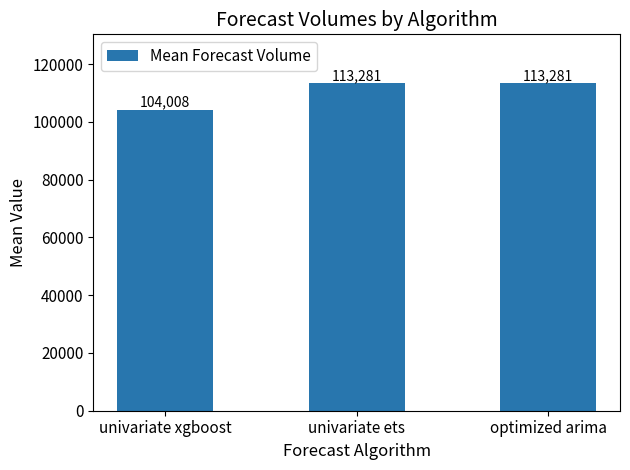

True or false: the data shows 202378.3 at univariate ets.

False